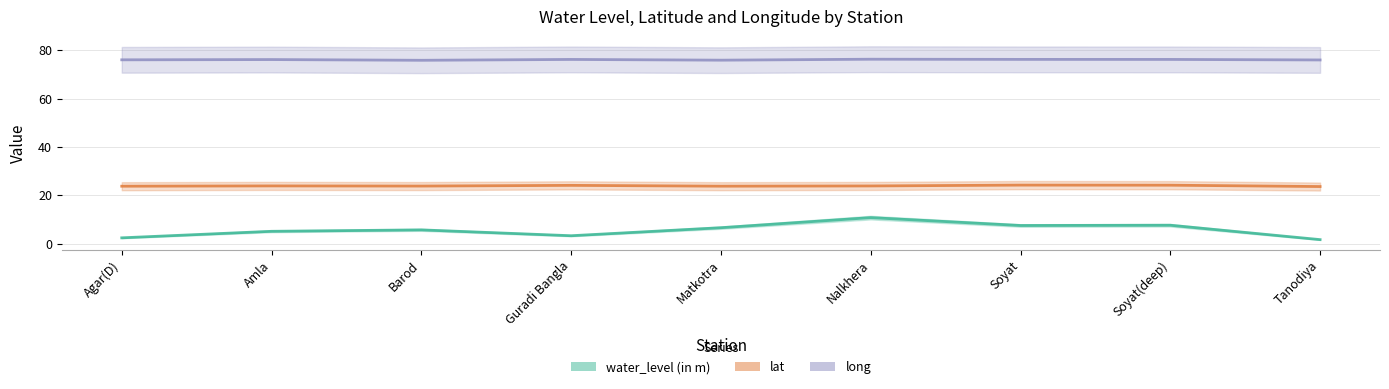

In lat, how many points are higher than both neighbors (excluding endpoints)?

3